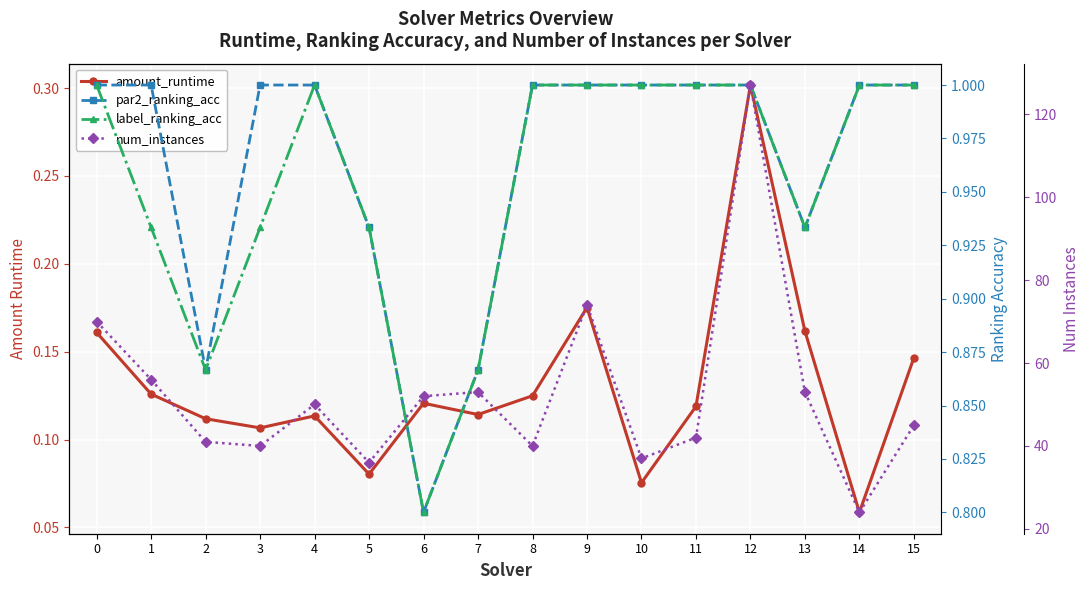

At which label is par2_ranking_acc closest to 0?

6